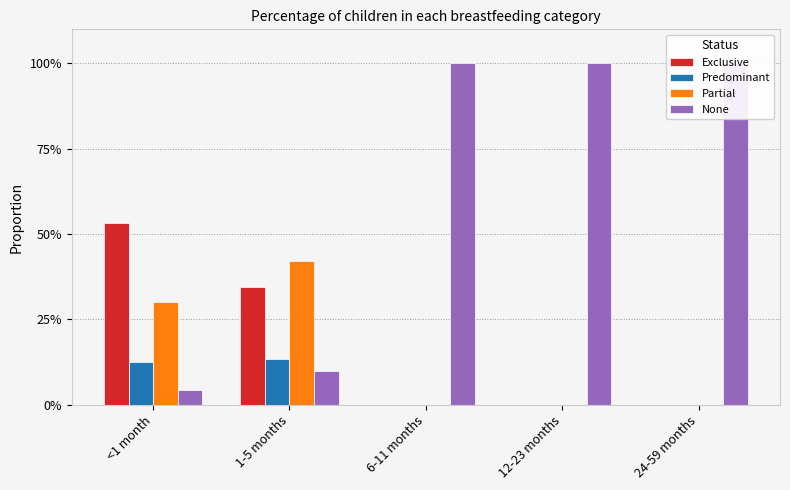

How many data points in Partial are above 0?

2